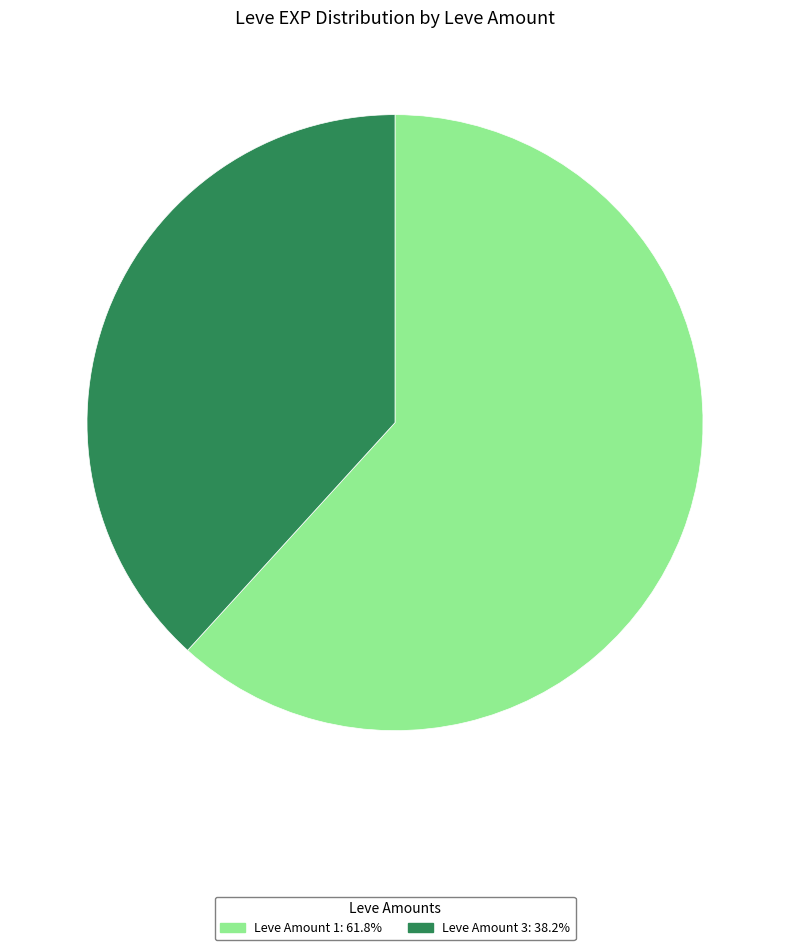

Does any single category account for the majority?

Yes